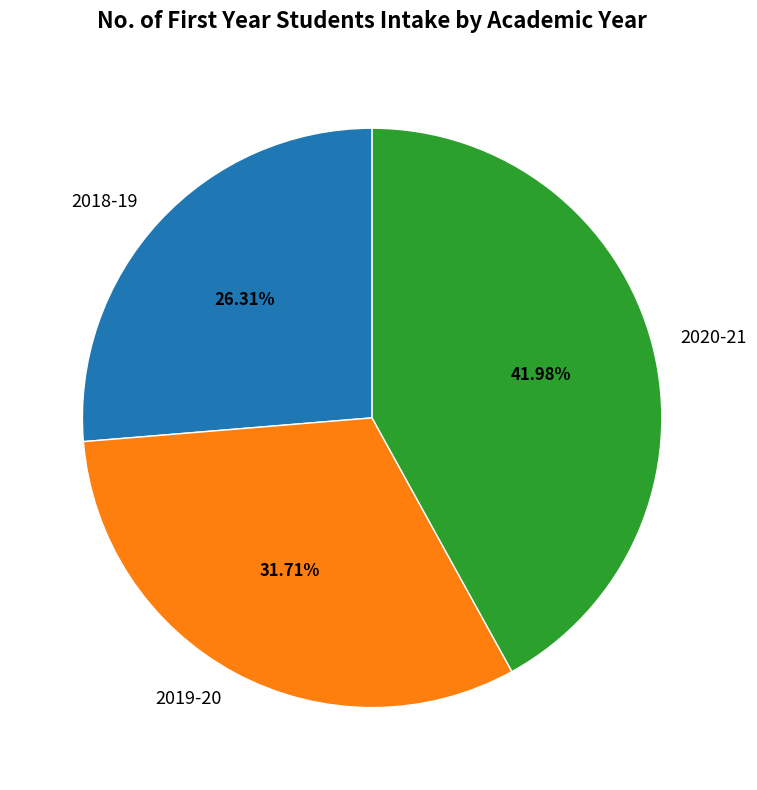

To the nearest percent, what is the combined percentage of 2020-21 and 2018-19?

68%